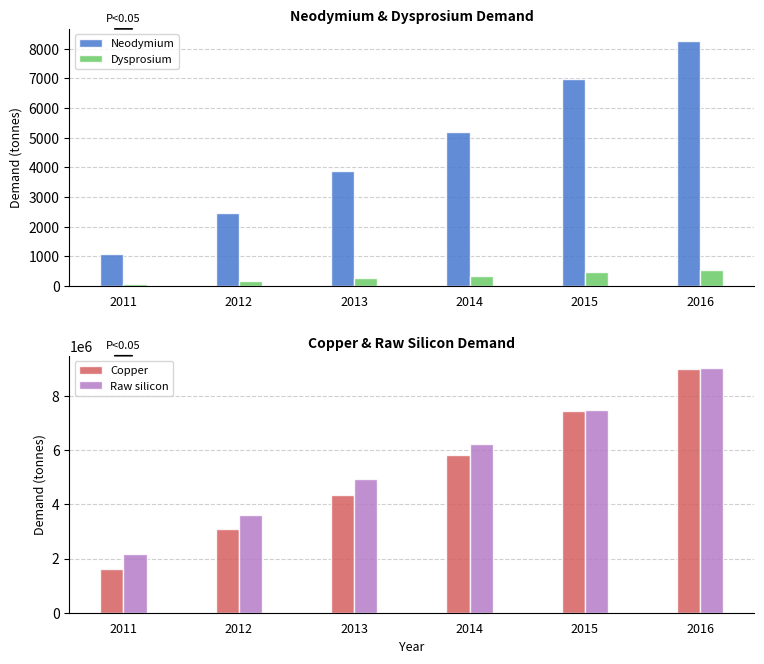

At which label does Raw silicon first exceed 6232473?

2014